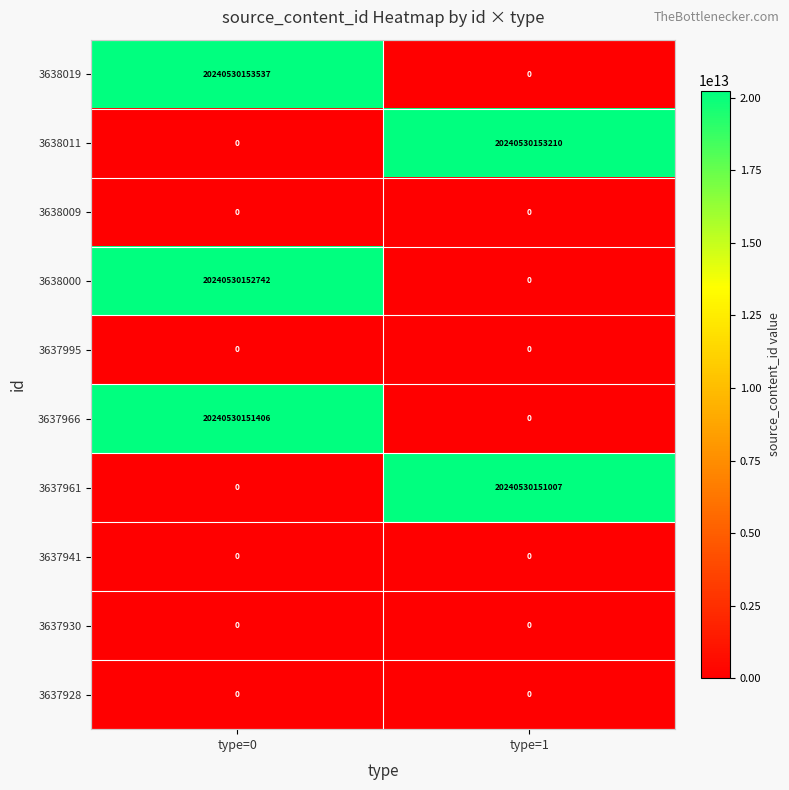

How many categories are shown in the chart?

2